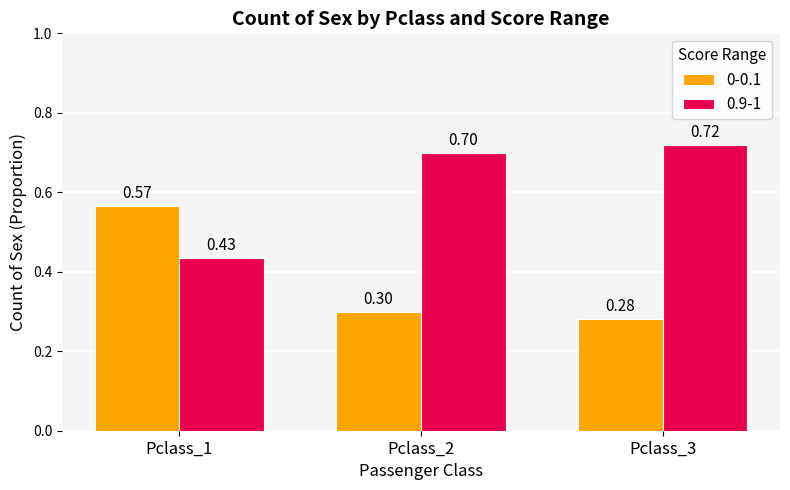

Rank the series at Pclass_1 from highest to lowest value.

0-0.1, 0.9-1